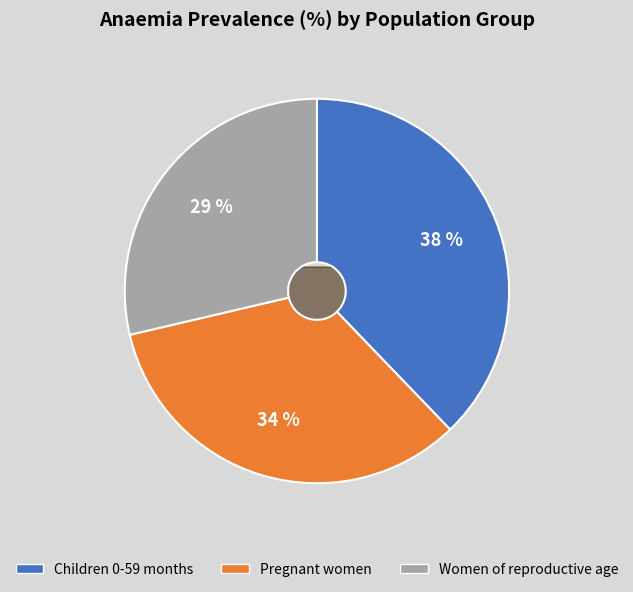

Is Women of reproductive age the majority of the pie?

No